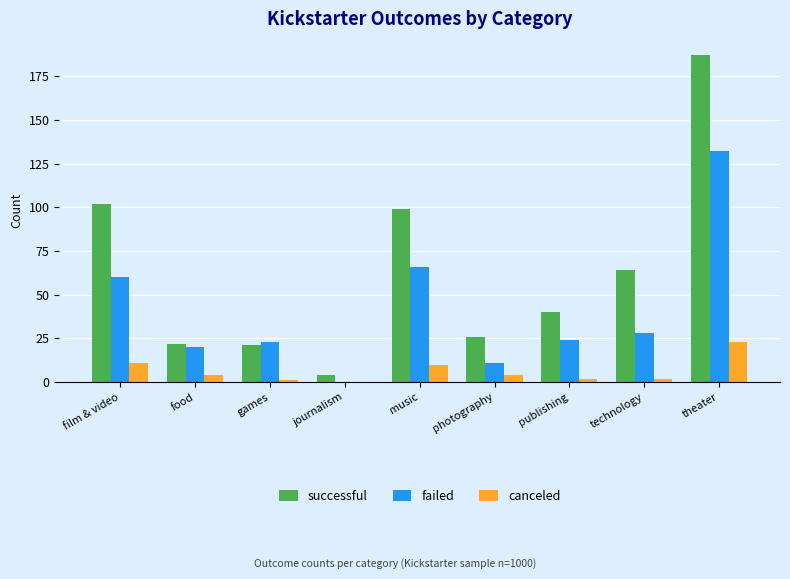

The canceled series shows 10 at music. True or false?

True